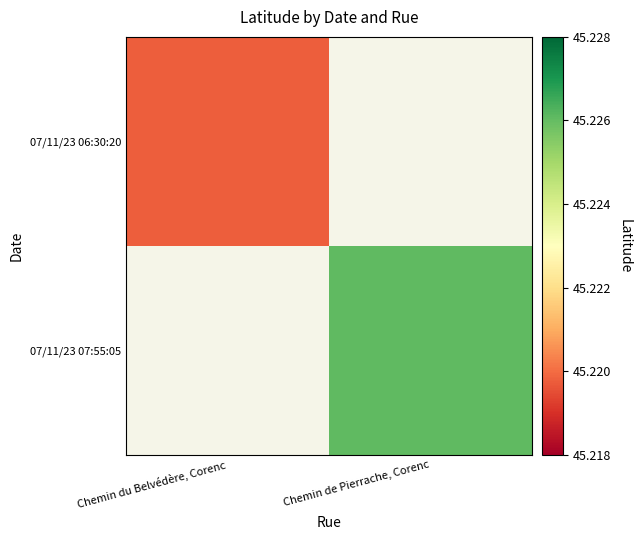

At which label does 07/11/23 06:30:20 reach its minimum?

Chemin du Belvédère, Corenc